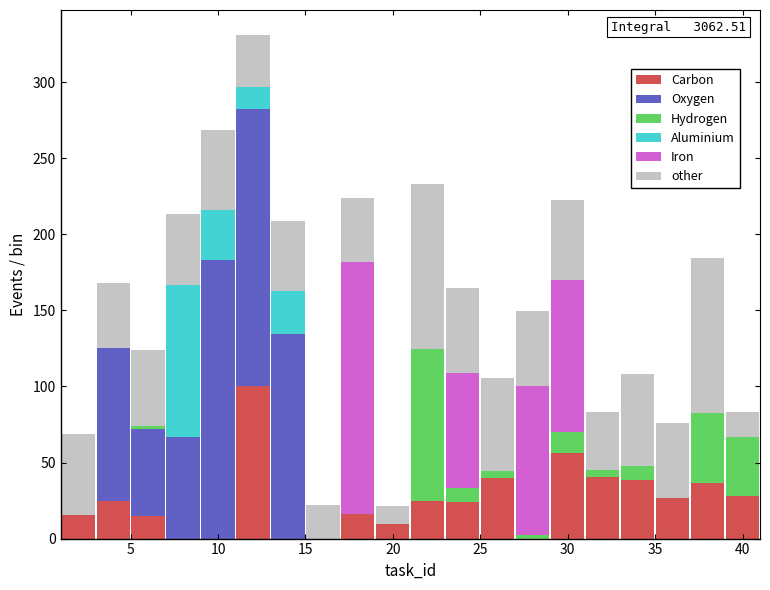

Which range on the x-axis has the tallest stacked bar (by total height)?

11 to 13